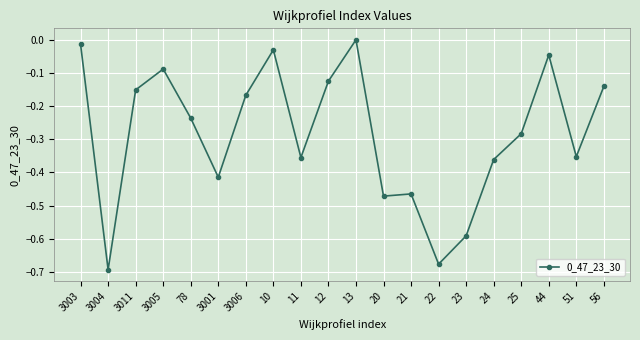

What is the sum of the values at 51 and 22?

-1.0